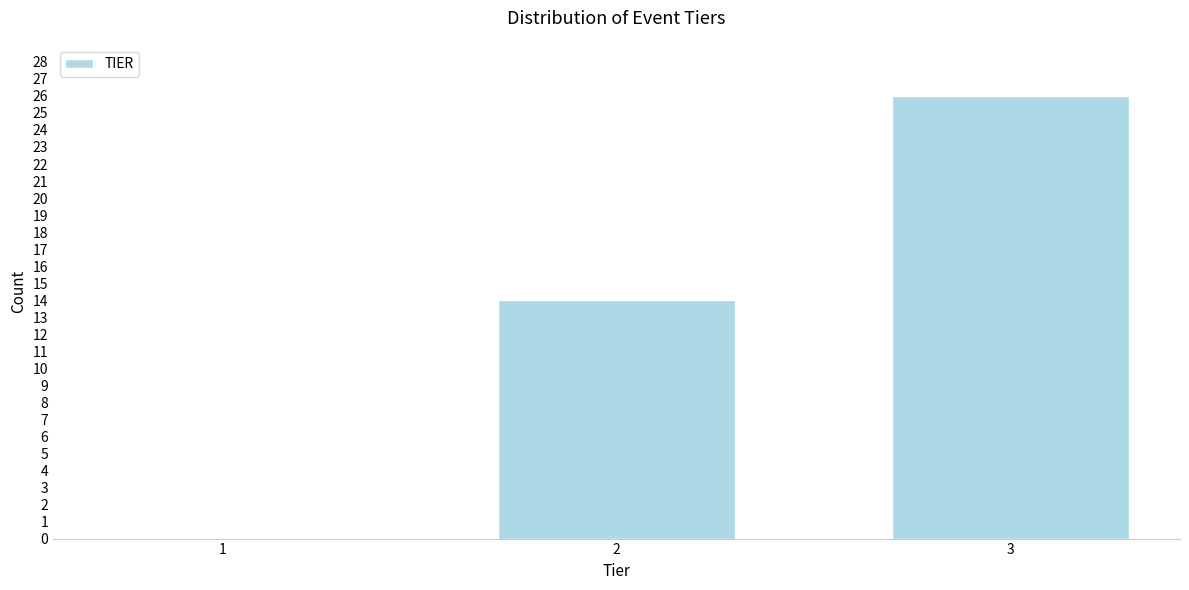

Reading left to right, list all the values displayed in this chart.

1=0	2=14	3=26